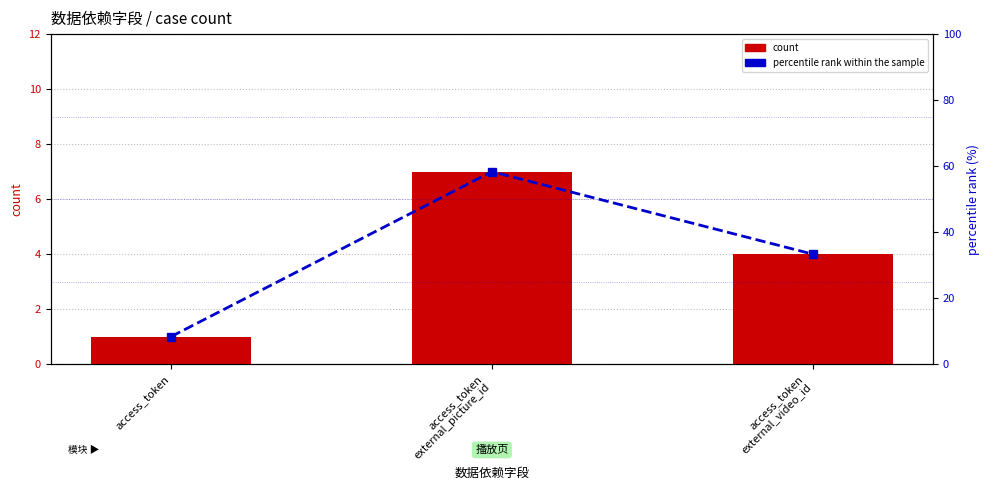

How many values in the percentile rank within the sample series are below 33?

1